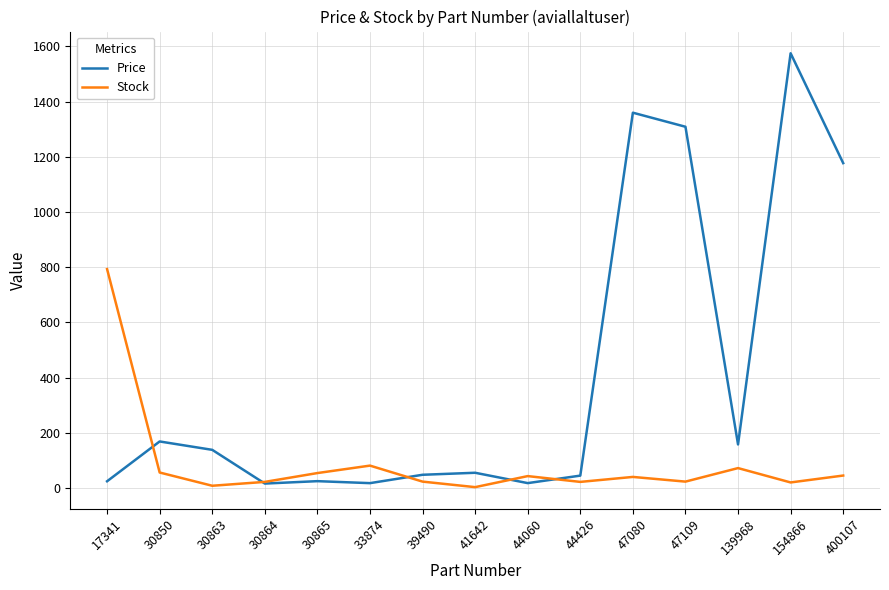

Which series has the largest range (max minus min)?

Price